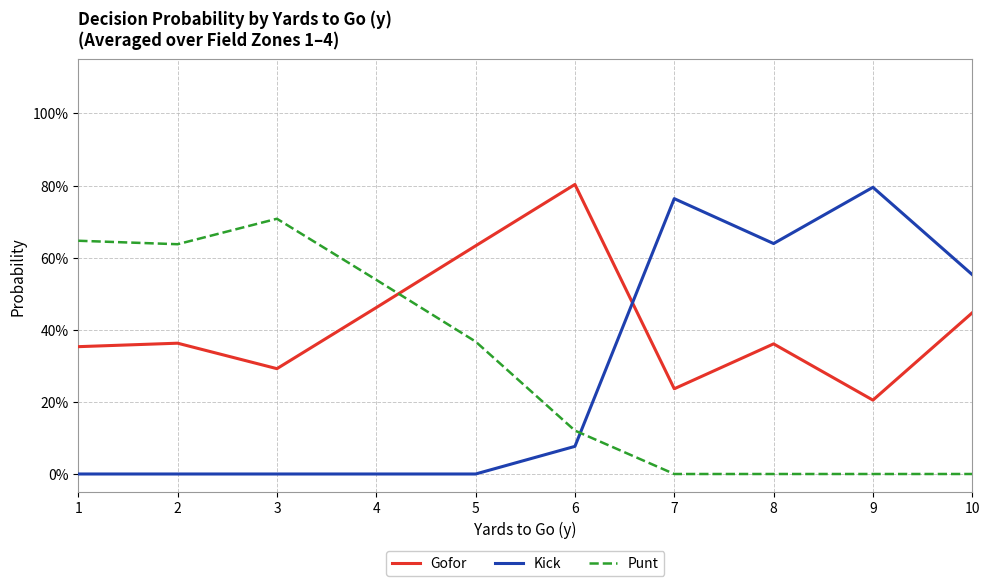

What are all the series names shown in the legend?

Gofor, Kick, Punt